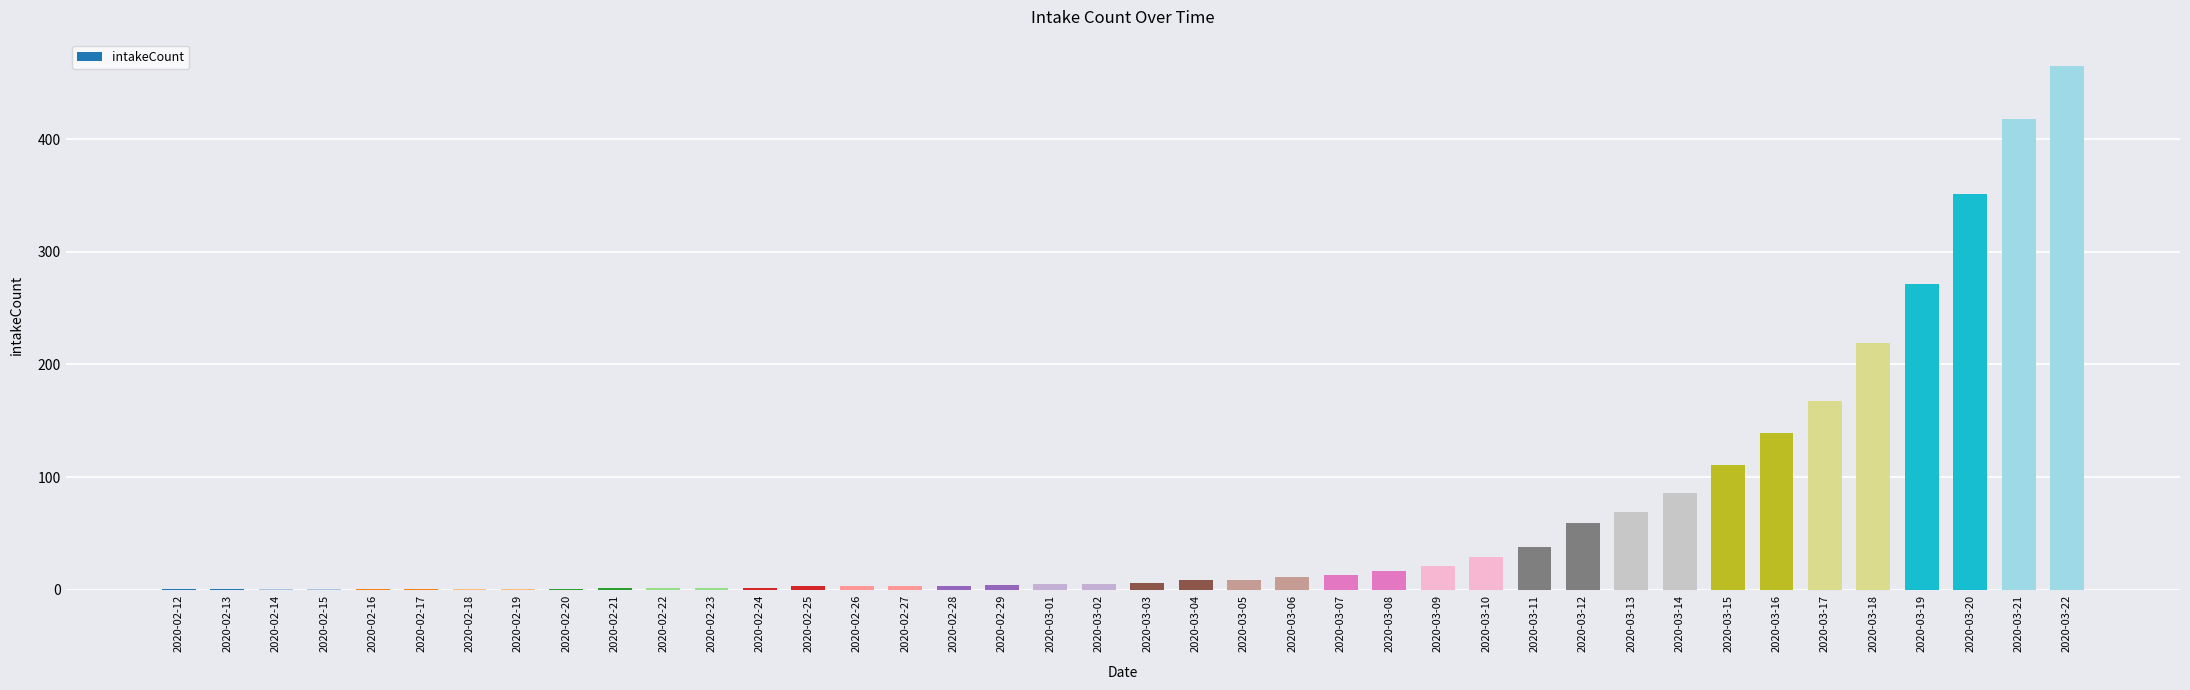

What is the ratio of the value at 2020-03-16 to the value at 2020-03-08?

8.2